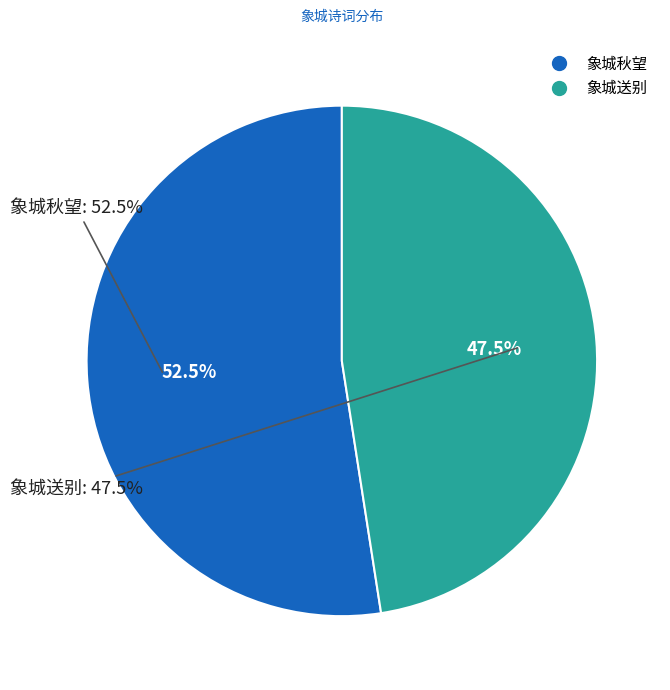

Approximately how many times larger is the value at 象城秋望 compared to 象城送别?

1.1